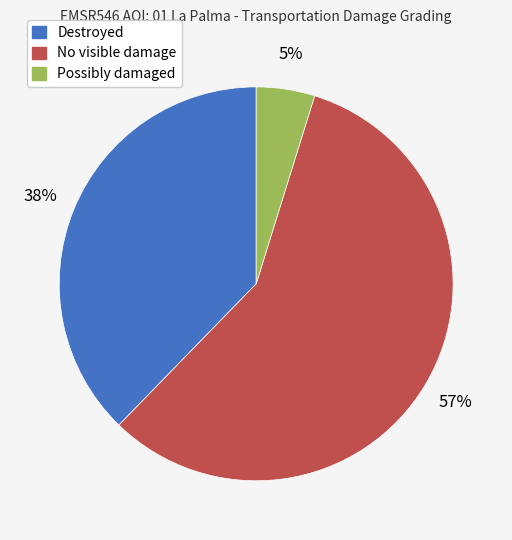

To the nearest percent, what is the average slice percentage?

33%